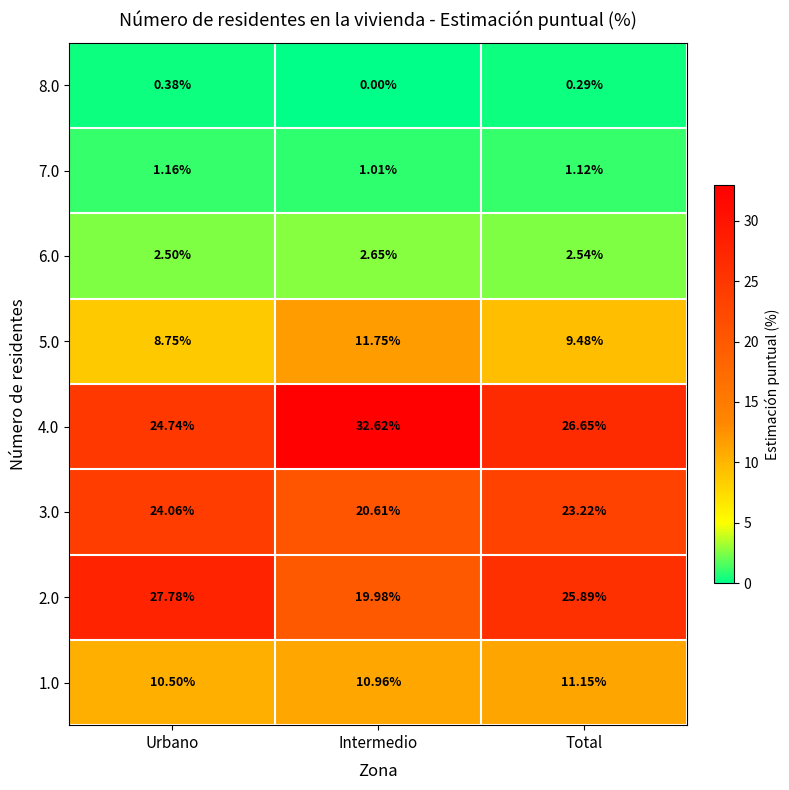

Where is 7.0 nearest to the value 1?

Intermedio